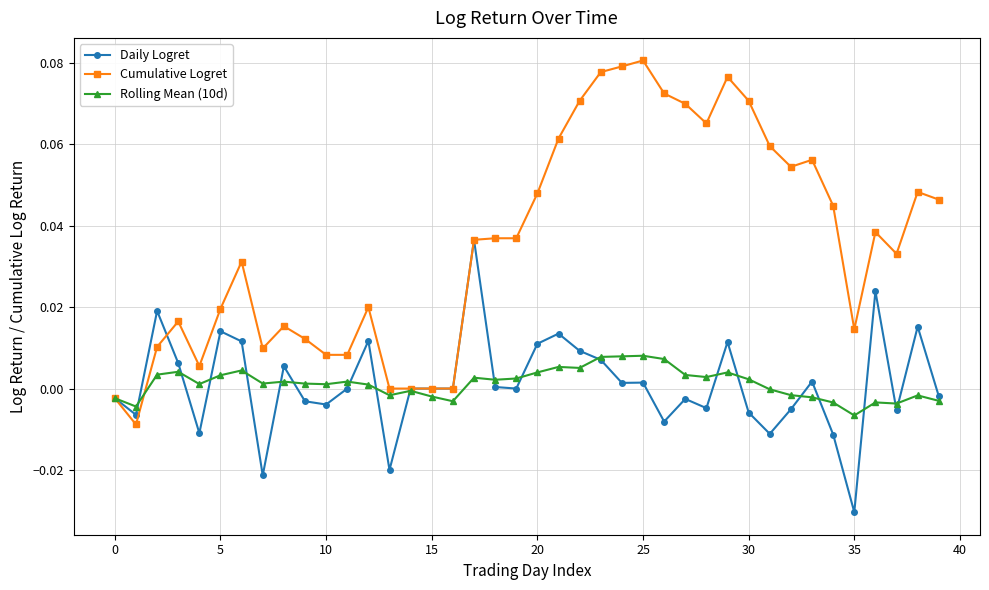

Which series has the widest spread of values?

Cumulative Logret